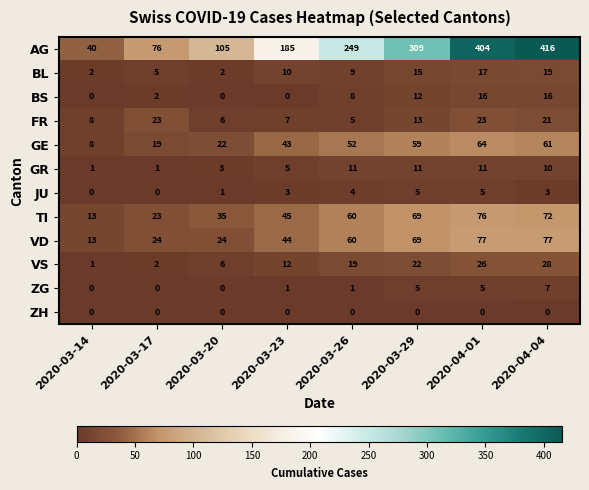

What is the approximate value of VD at 2020-03-17, to the nearest 10?

20